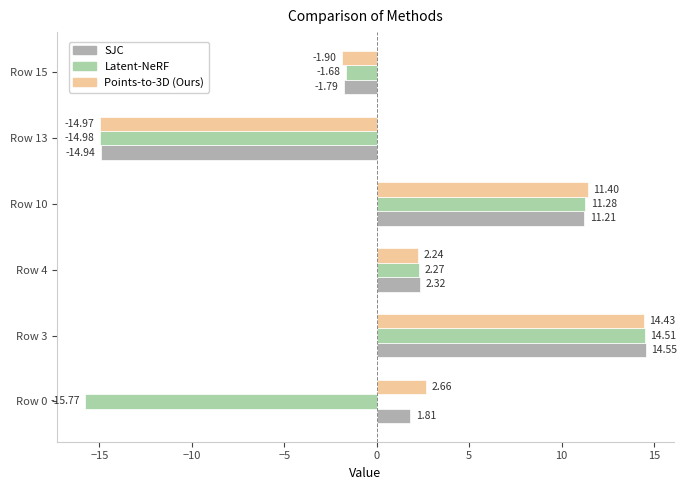

How many categories are shown in the chart?

6